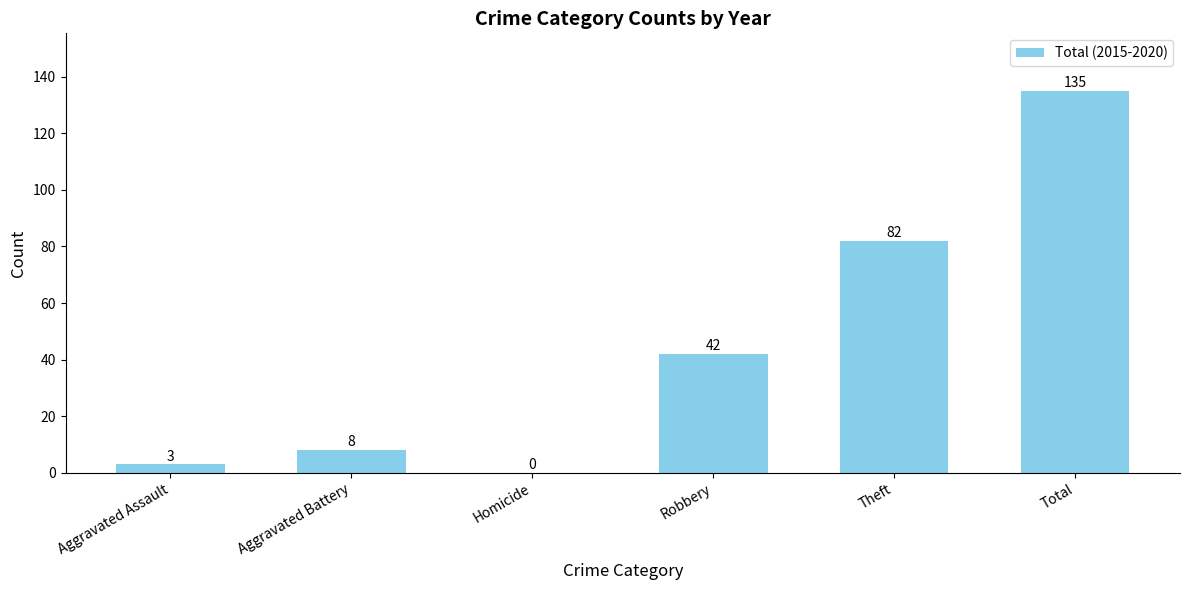

What is the sum of all values?

270